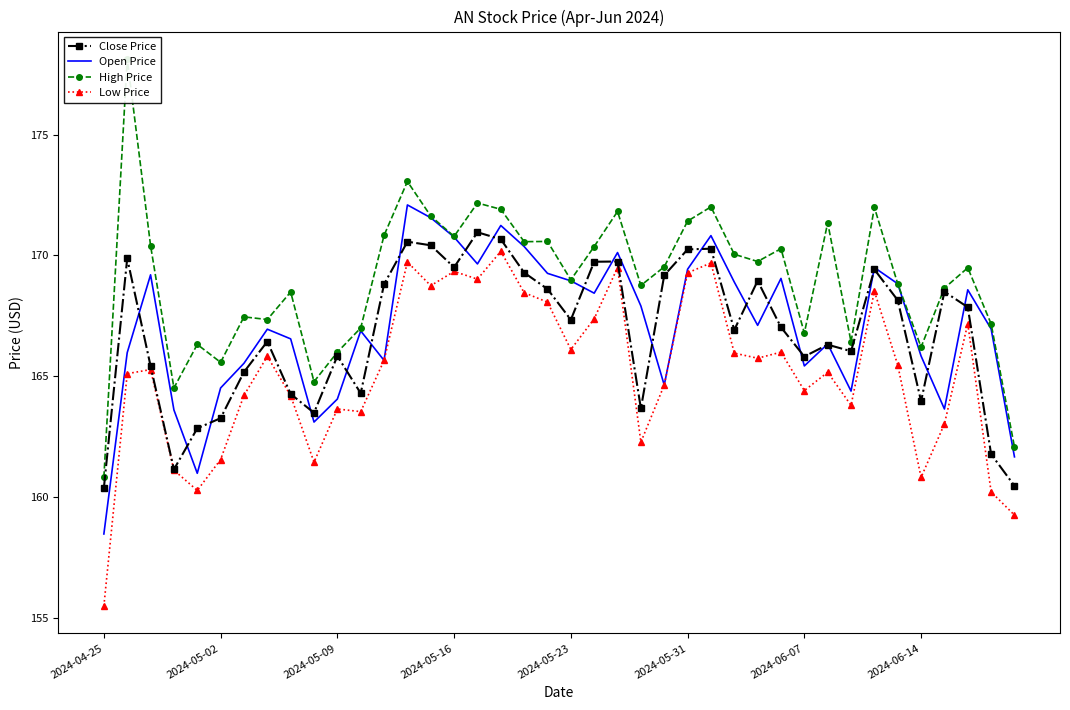

How many lines are shown in the chart?

4